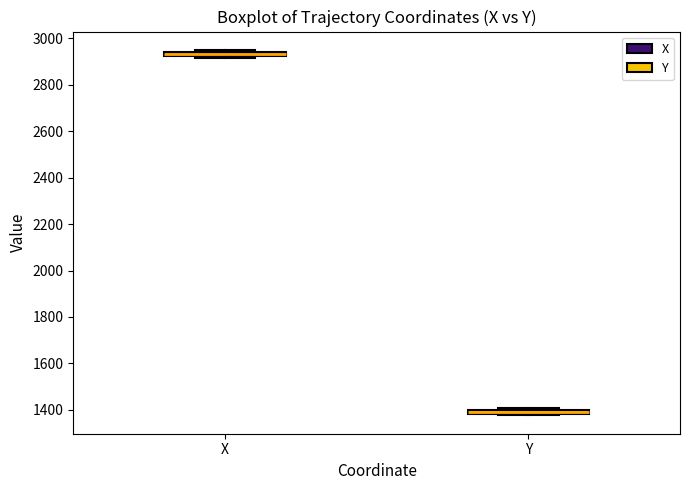

Where is the lower edge of the box for X on the y-axis? The values are not printed on the chart, so give them approximately, as read against the axis.

2920